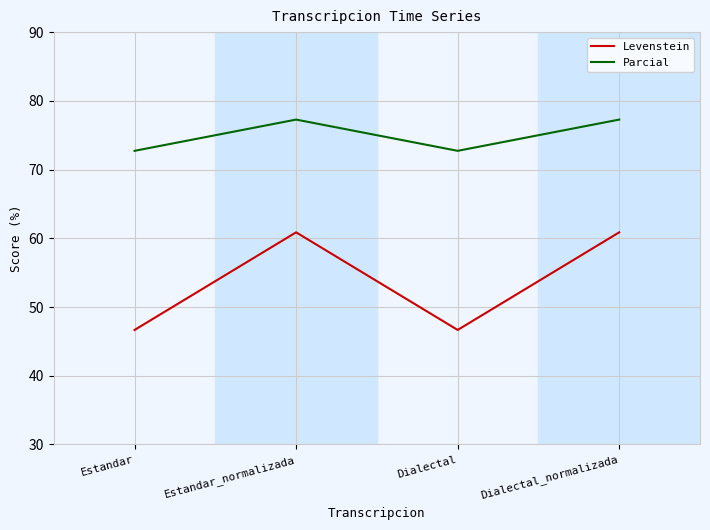

Is the value of Levenstein at Estandar_normalizada greater than the value of Parcial at Dialectal_normalizada?

No